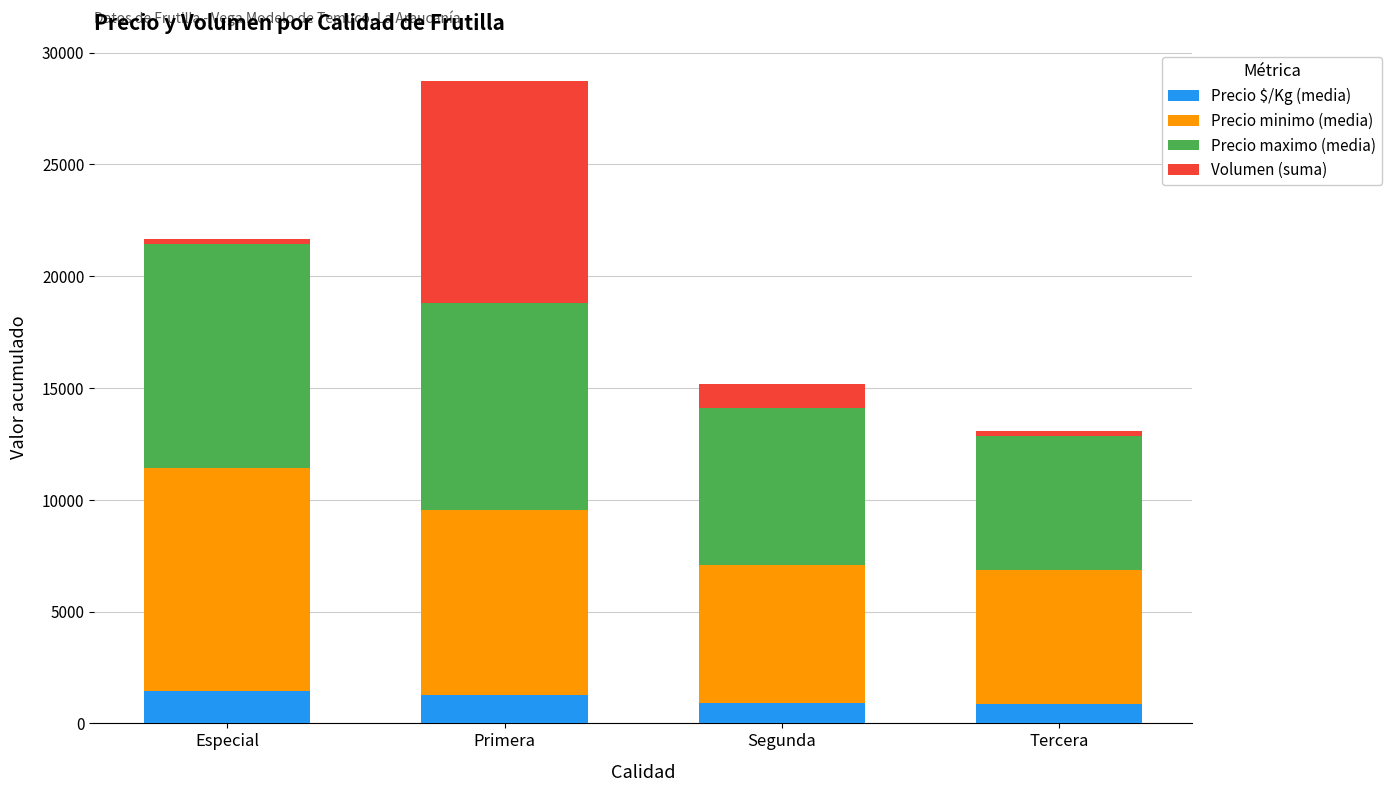

What is the highest value of the Precio $/Kg (media) series?

1429